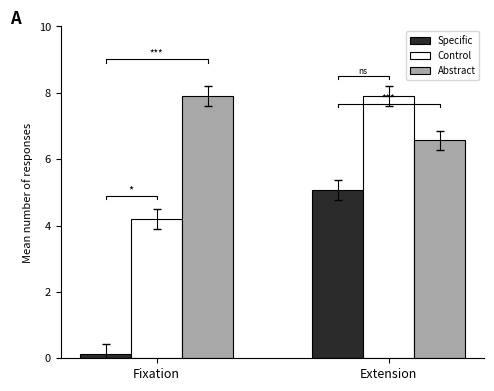

At which category is the sum across all series the highest?

Extension